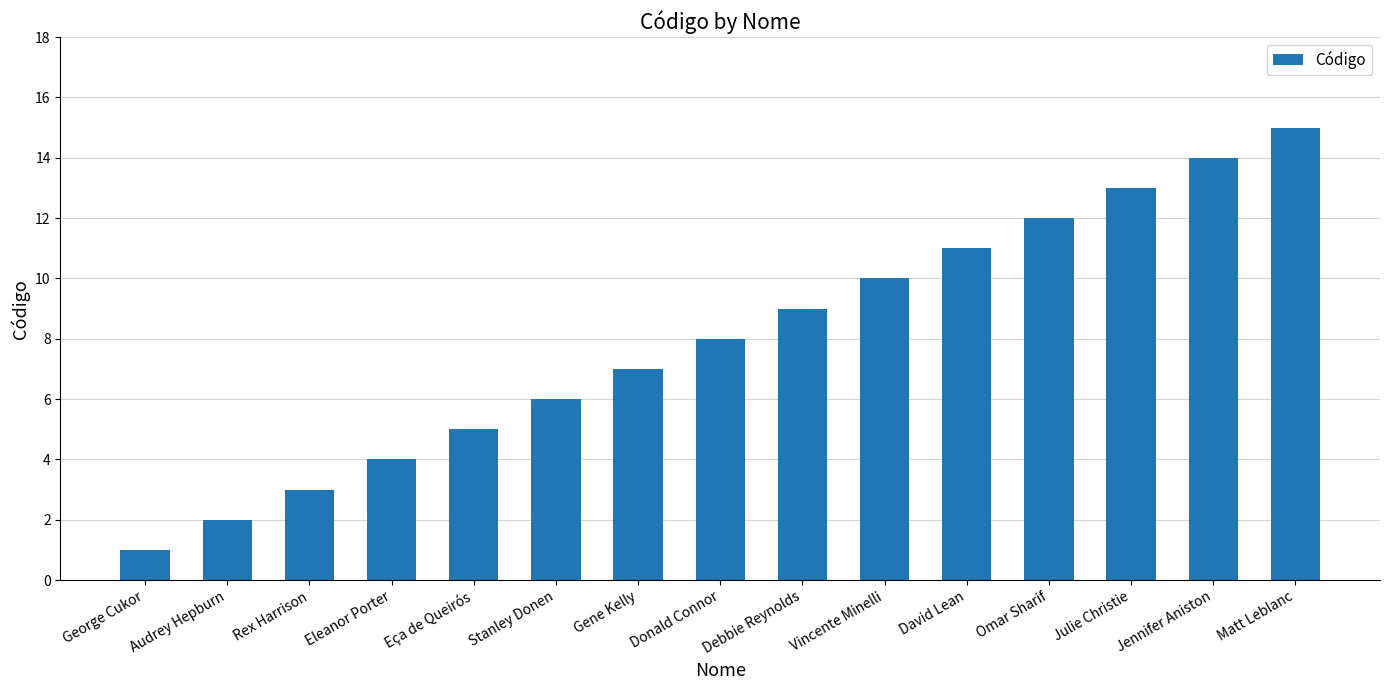

What is the average value?

8